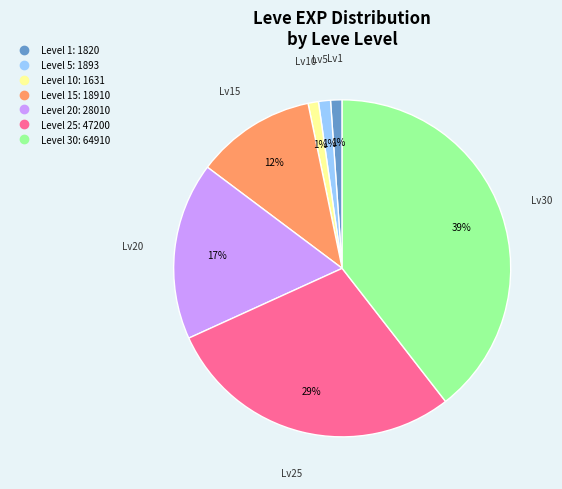

To the nearest percent, what is the difference between the largest and smallest slice percentages?

38%